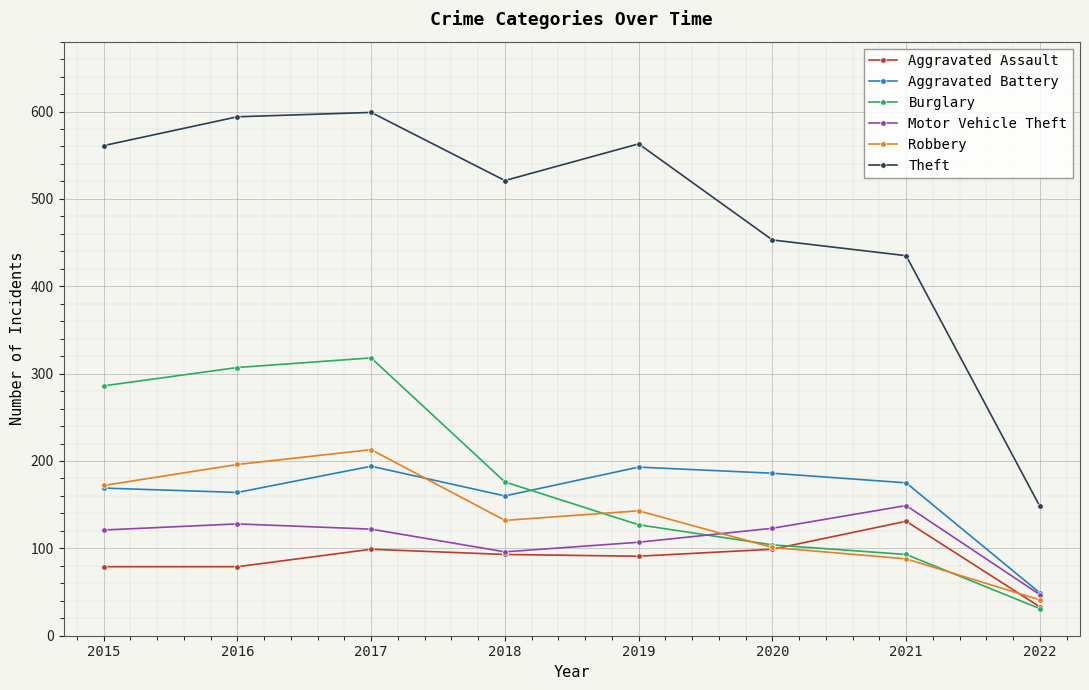

What is the difference between the second highest and second lowest values in the Aggravated Battery series?

33